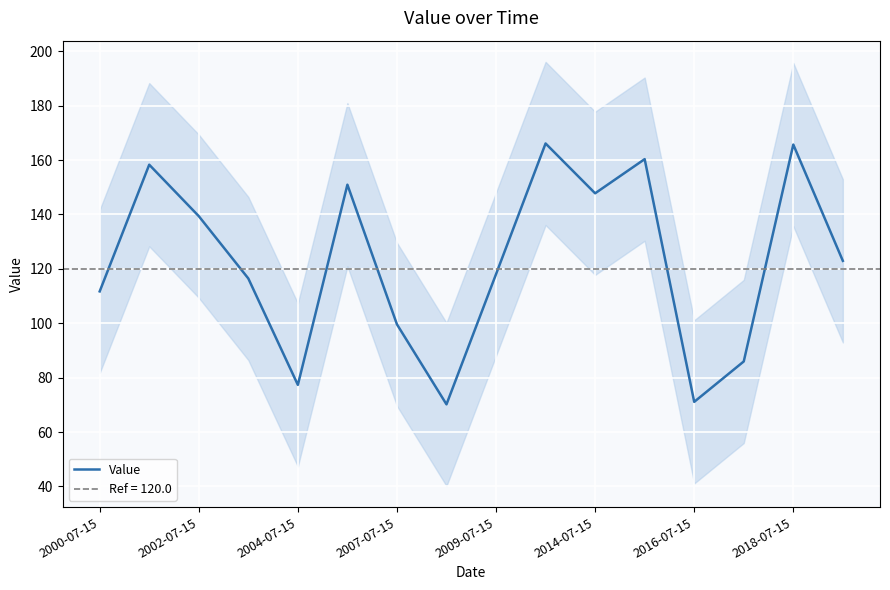

Reading left to right, list all the values displayed in this chart.

111.7	158.3	139.4	116.5	77.4	151.0	99.6	70.2	118.1	166.1	147.8	160.3	71.1	86.0	165.7	123.0